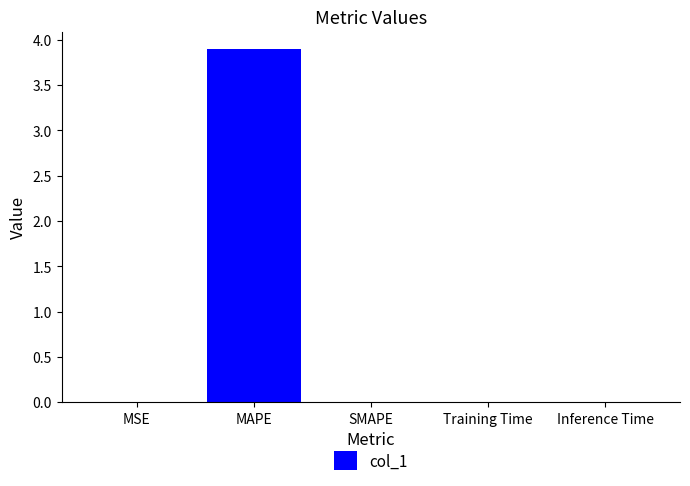

True or false: the data shows 0.0 at Training Time.

True